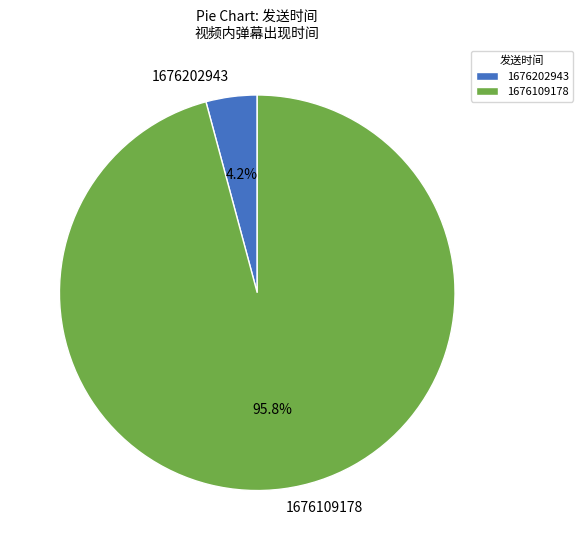

To the nearest percent, what is the difference between the 1676202943 and 1676109178 slice percentages?

92%